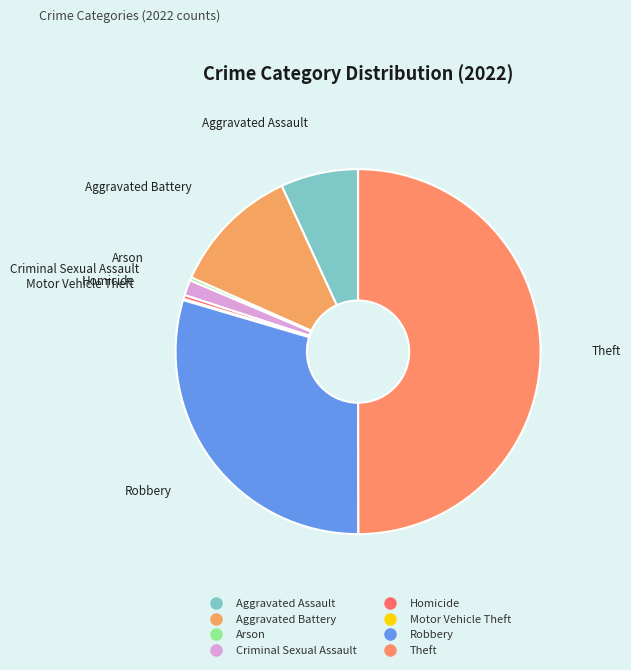

What percentage is NOT represented by Aggravated Assault?

93.1%